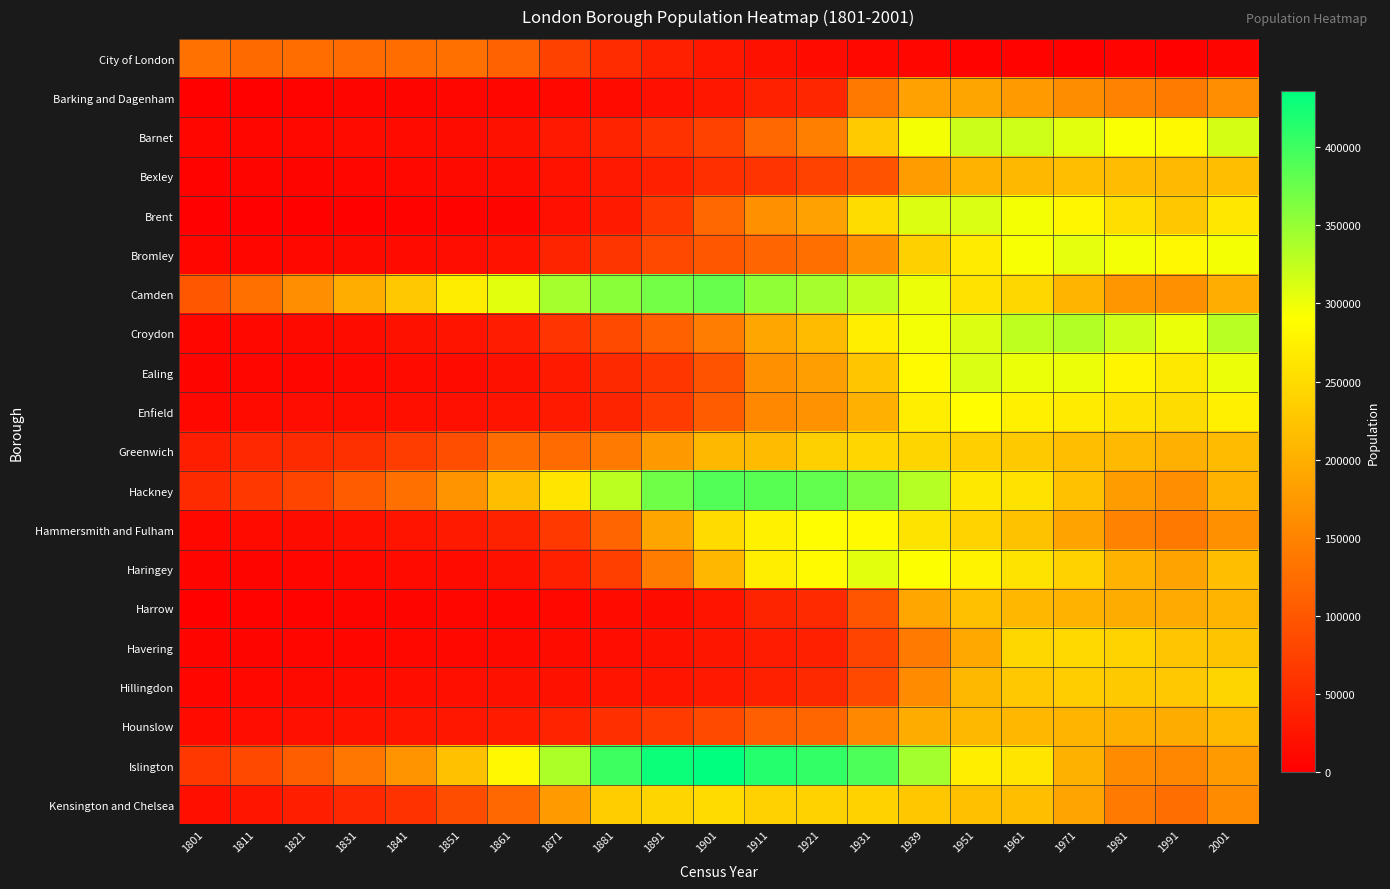

Which series has the largest total across all categories?

Islington